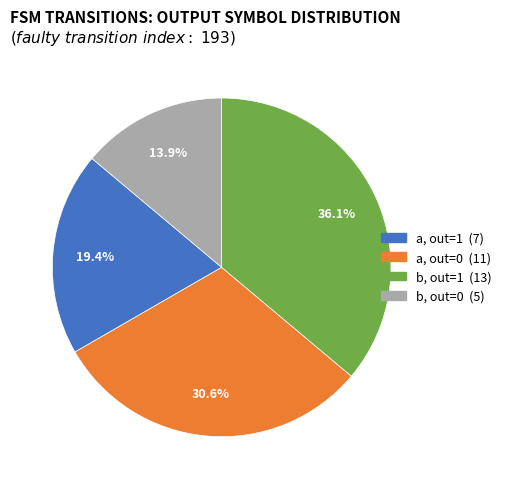

Does any single category account for the majority?

No